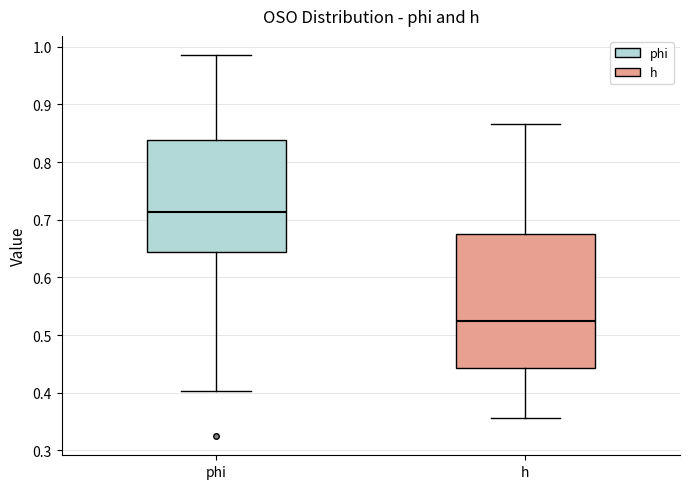

Which box is the tallest, from its lower edge to its upper edge?

h